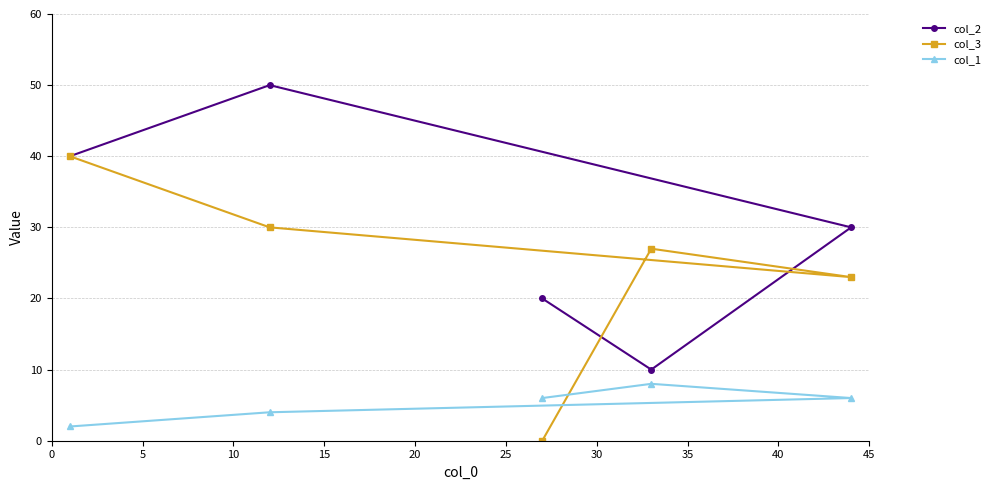

How many lines are shown in the chart?

3